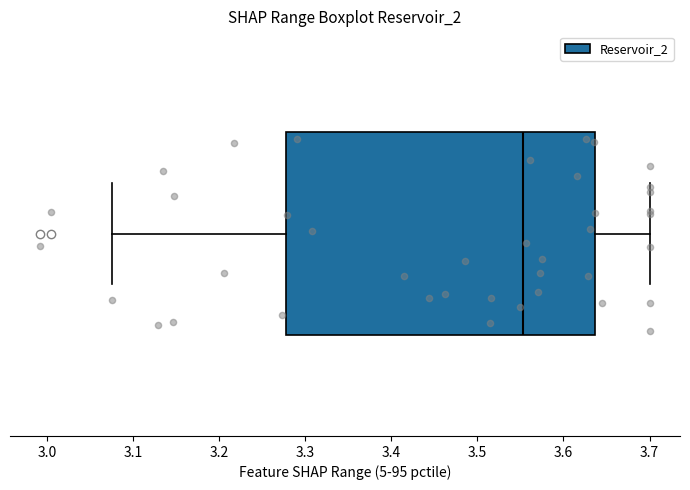

Read this box plot against the x-axis: the position of the median line, the range covered by the box, and the ends of both whiskers. The values are not printed on the chart, so give them approximately, as read against the axis.

median 3.55, box 3.28 to 3.64, whiskers 3.08 to 3.70